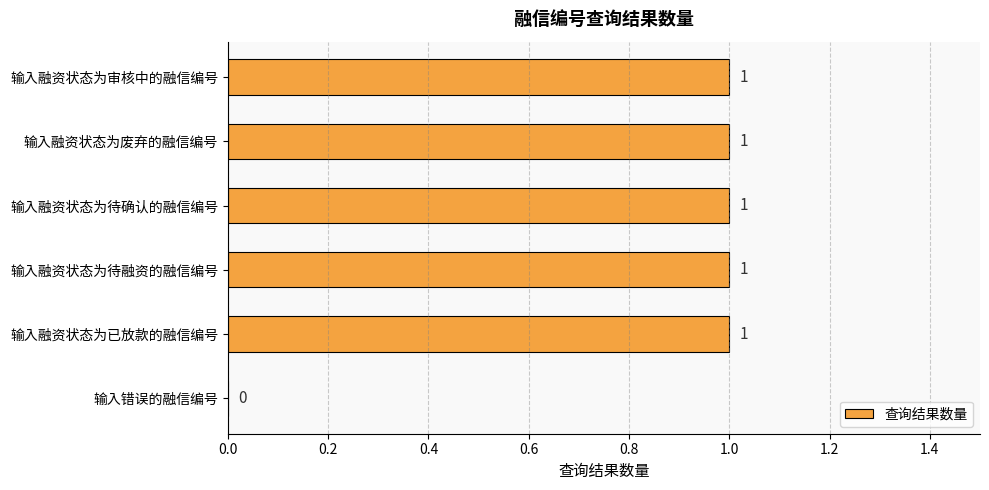

The chart shows a value of 1 at 输入融资状态为审核中的融信编号. True or false?

True